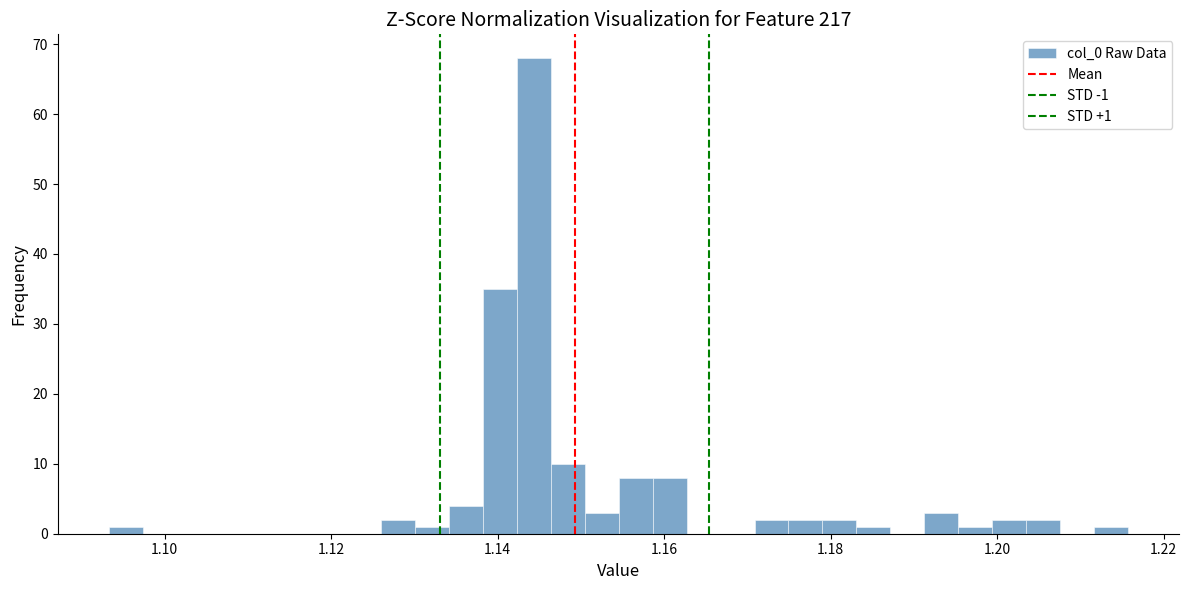

Around what value on the x-axis is the tallest bar? Give the approximate position of its centre, as read against the axis.

1.144